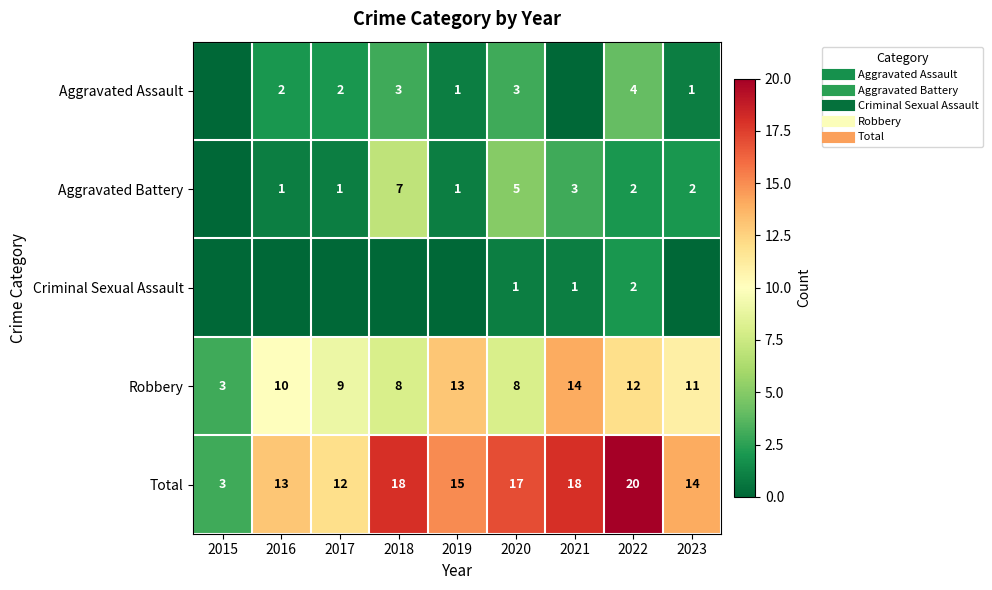

Which series changed the most between 2017 and 2019?

Robbery